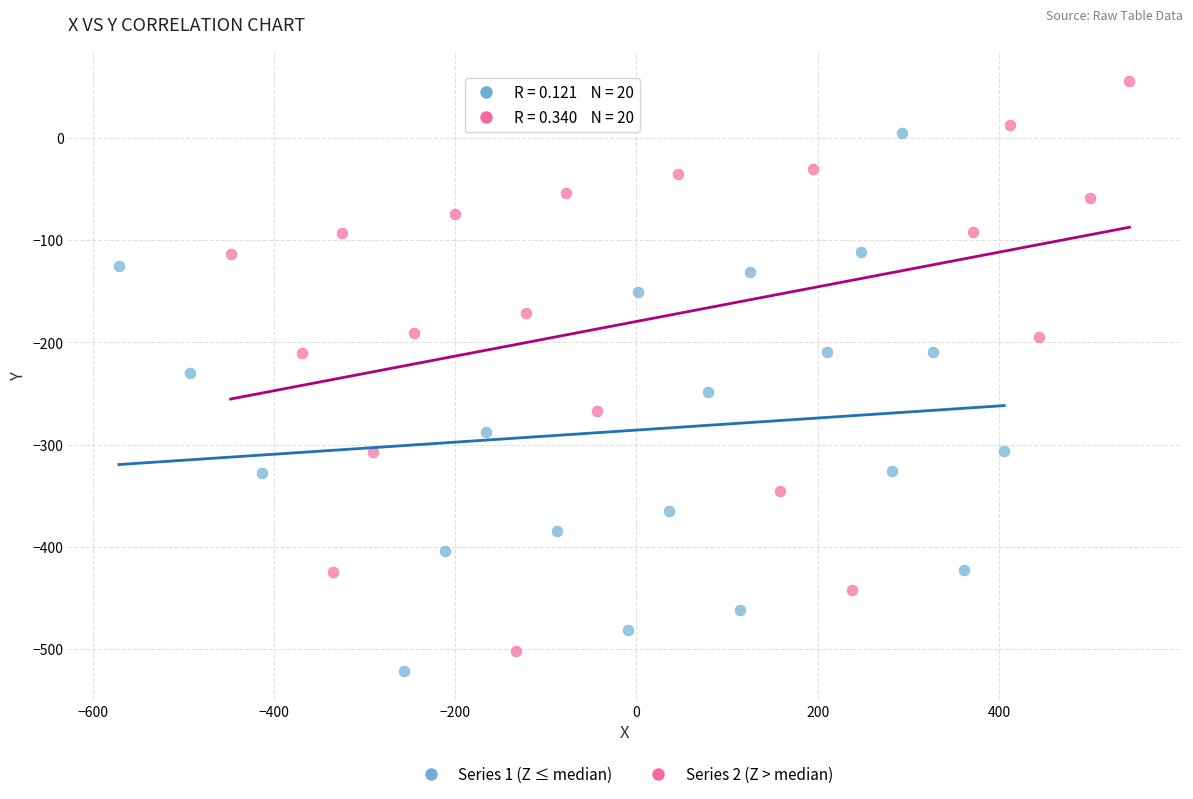

Which series contains the highest Y value?

Series 2 (Z > median)